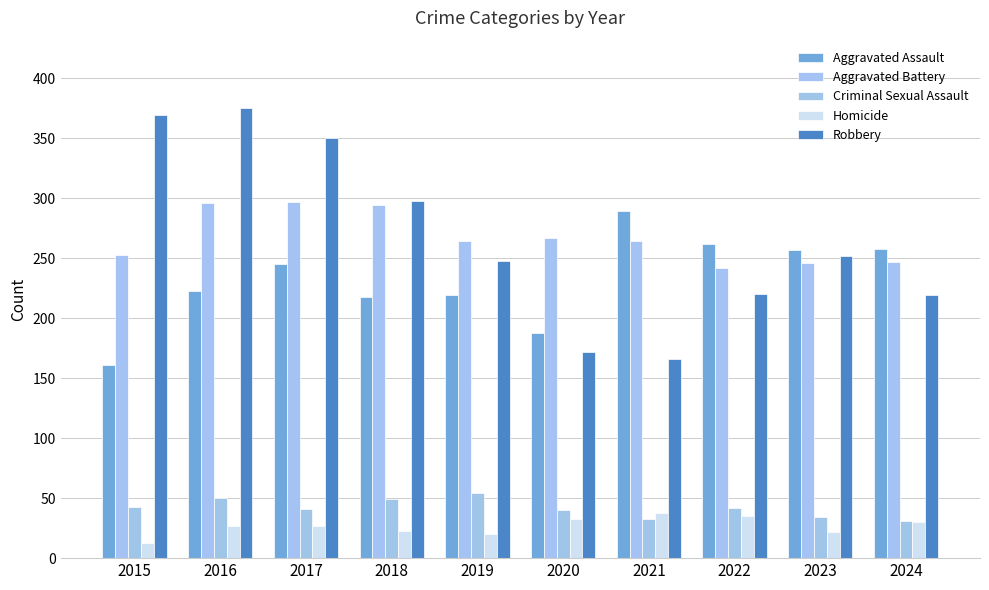

How many bars are there in each group?

5